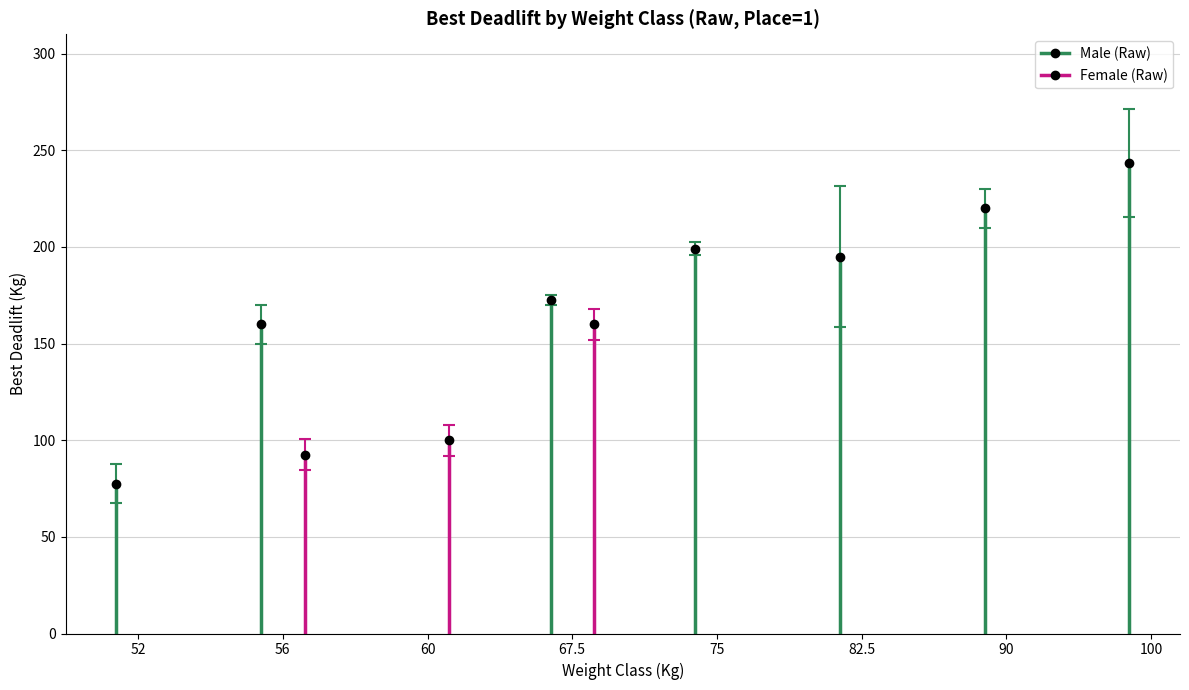

Rank the series by their maximum value, from lowest to highest.

Female Best Deadlift, Male Best Deadlift